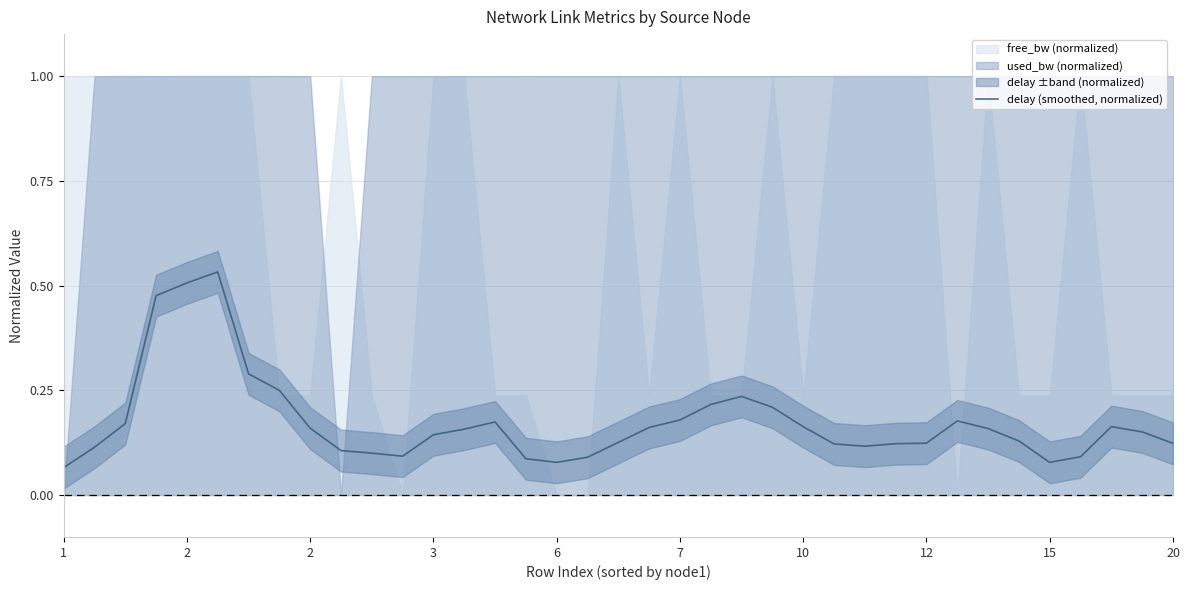

How many lines are shown in the chart?

1